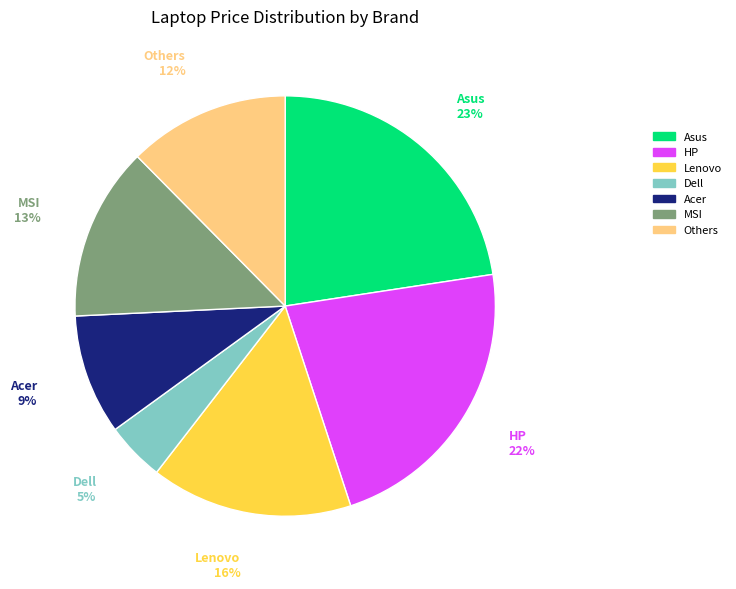

Is there a majority slice in this chart?

No